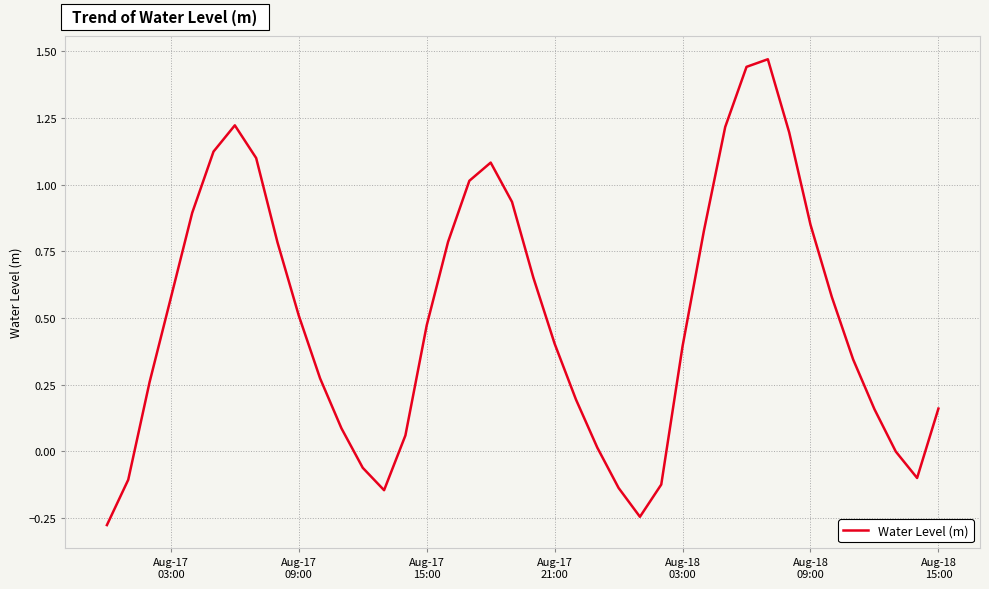

How many lines are shown in the chart?

1